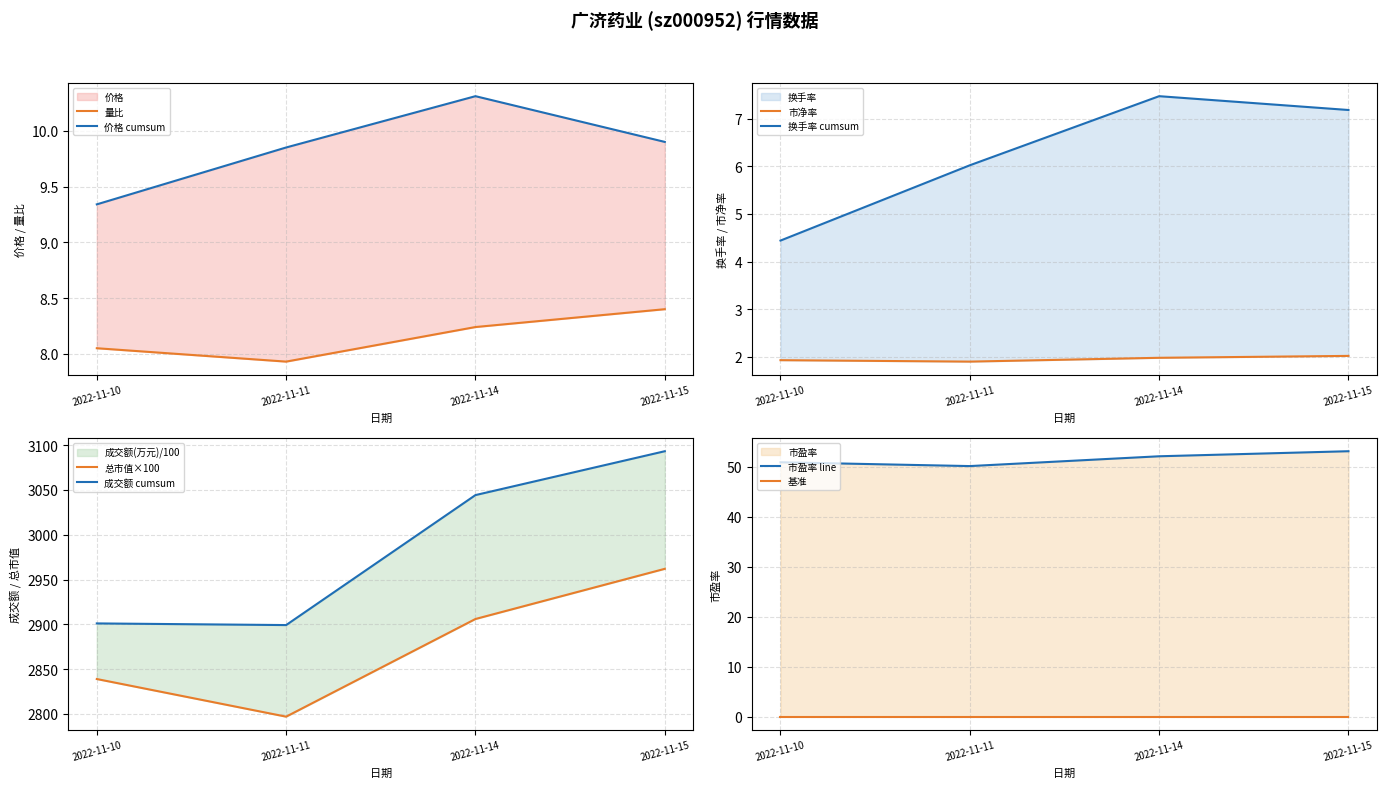

True or false: 市净率 and 换手率 cross at least once.

False